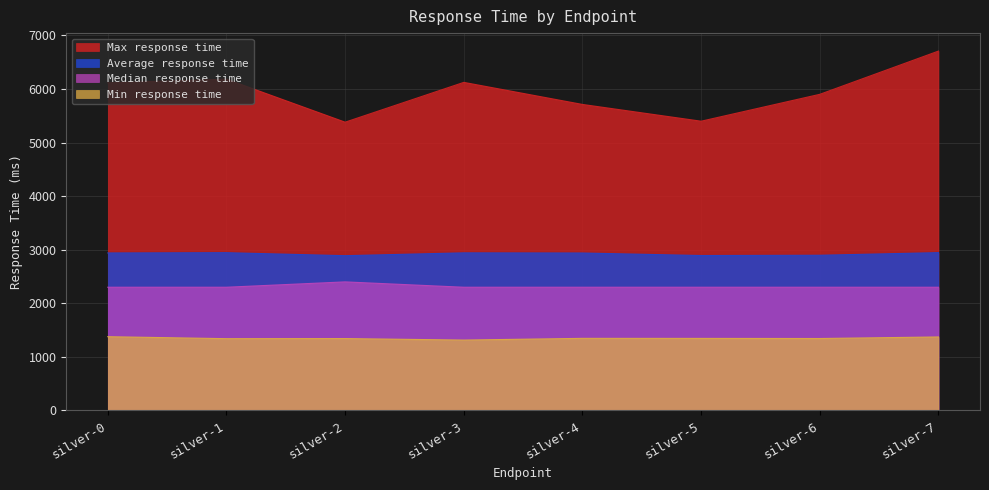

What is the sum of the Average response time values at silver-3 and silver-1?

5887